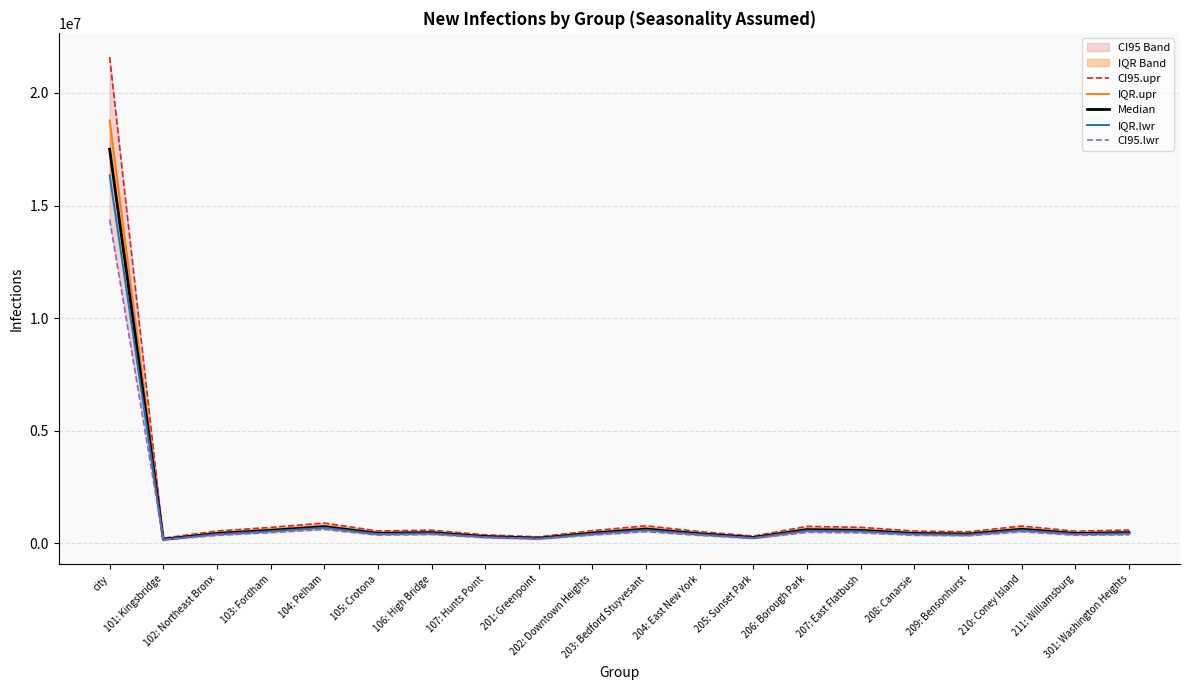

What is the sum of all CI95.lwr values?

21641581